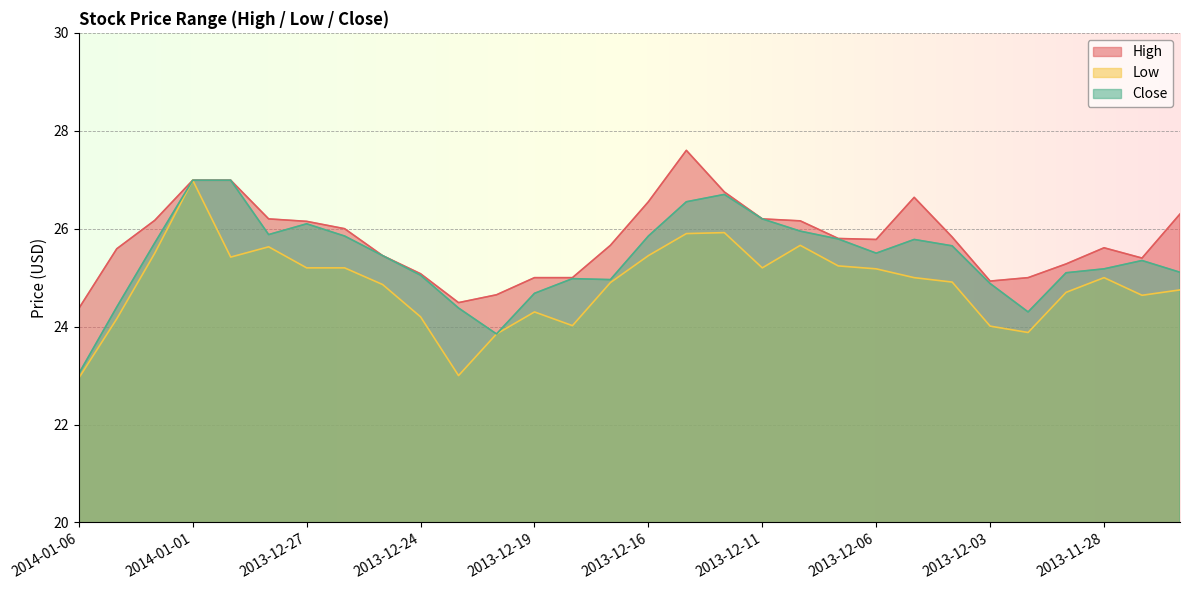

What is the average value of the Close series?

25.4